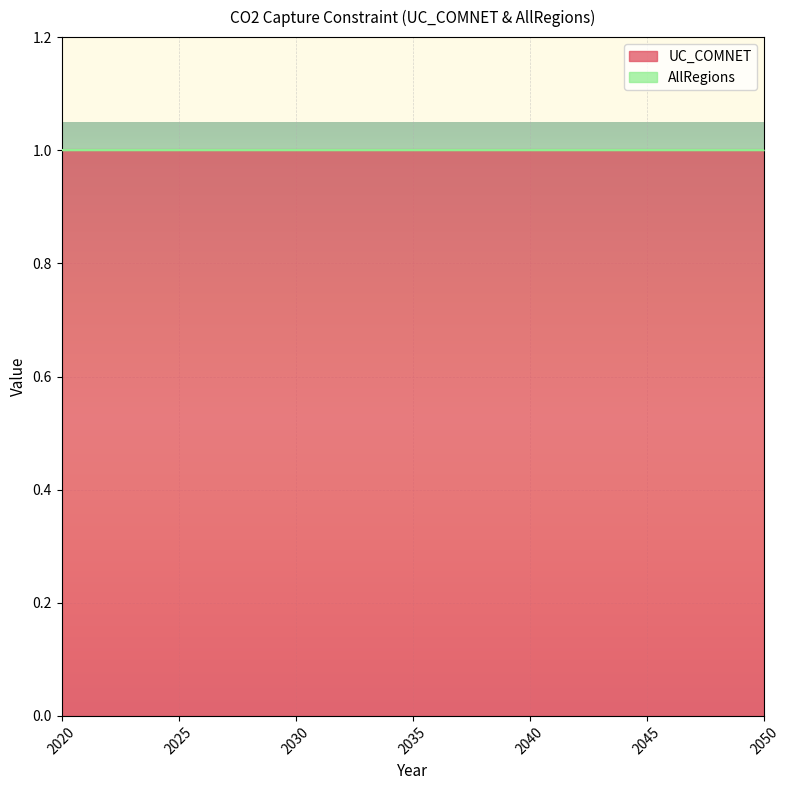

What is the value of the UC_COMNET point at the 23rd from the left?

1